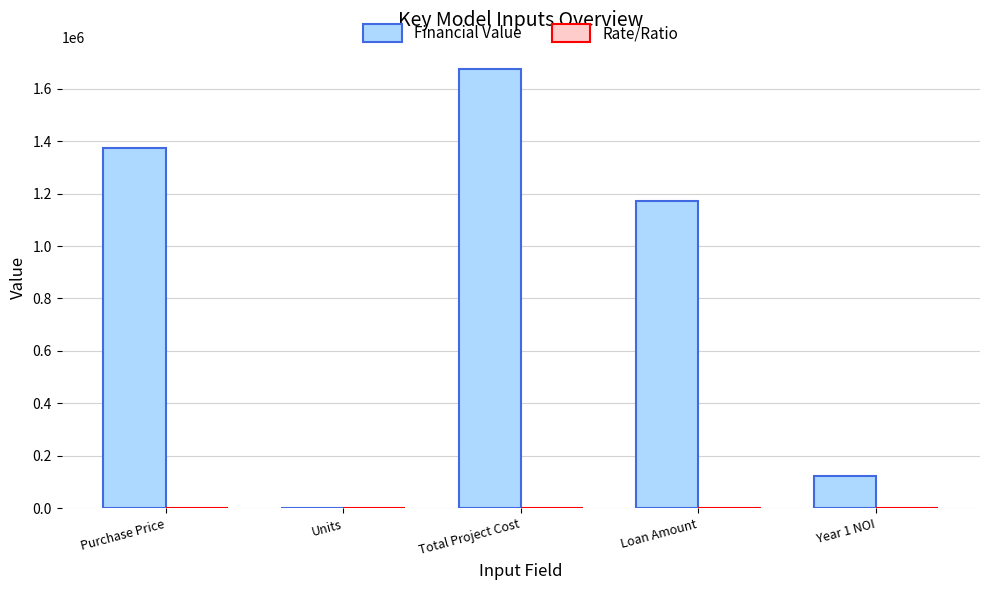

What is the average value of the Financial Value series?

869495.0